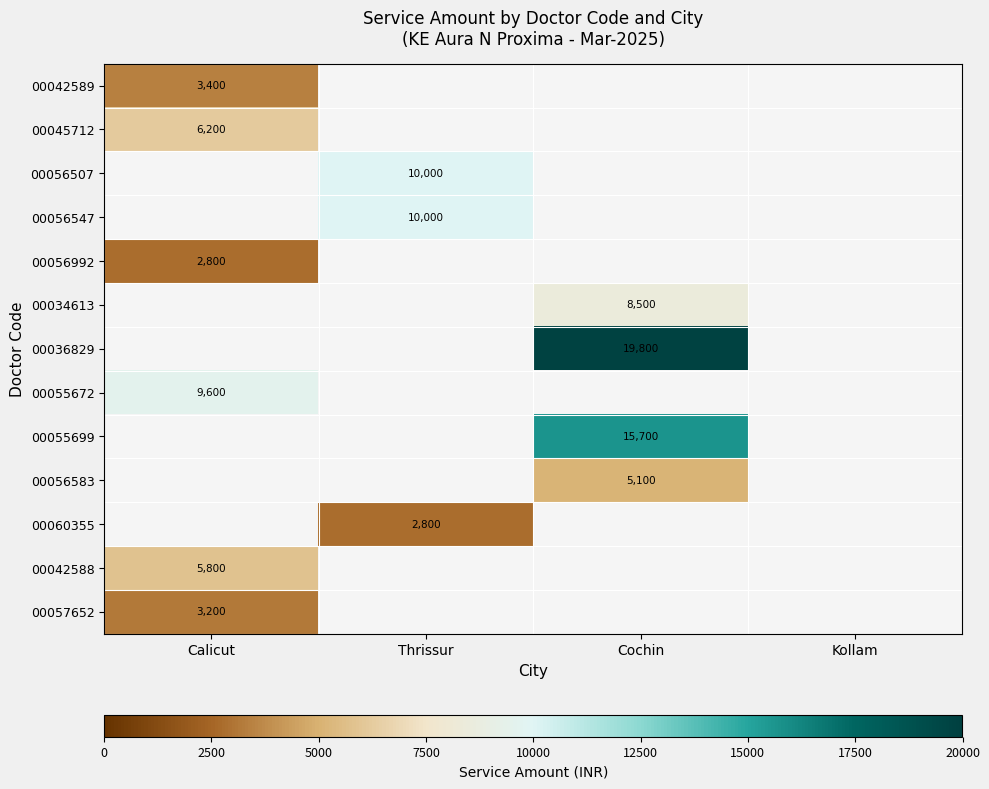

Count the number of data series in this chart.

13